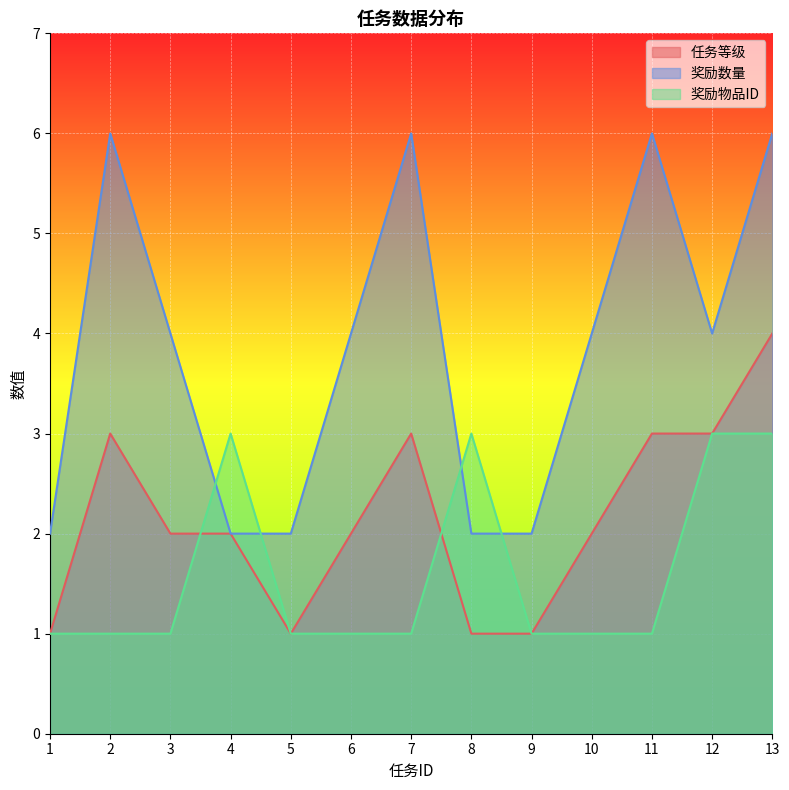

Rank the series at 3 from lowest to highest value.

奖励物品ID, 任务等级, 奖励数量